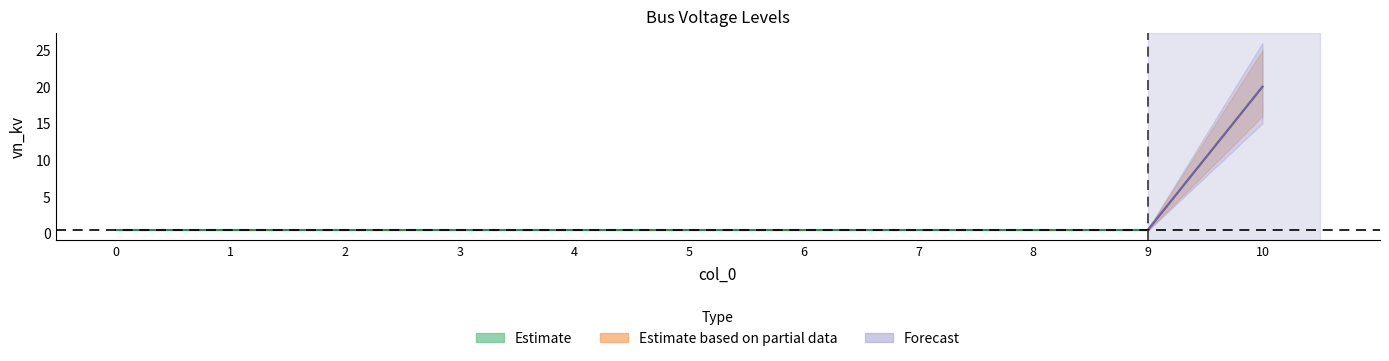

What is the sum of all values?

24.0